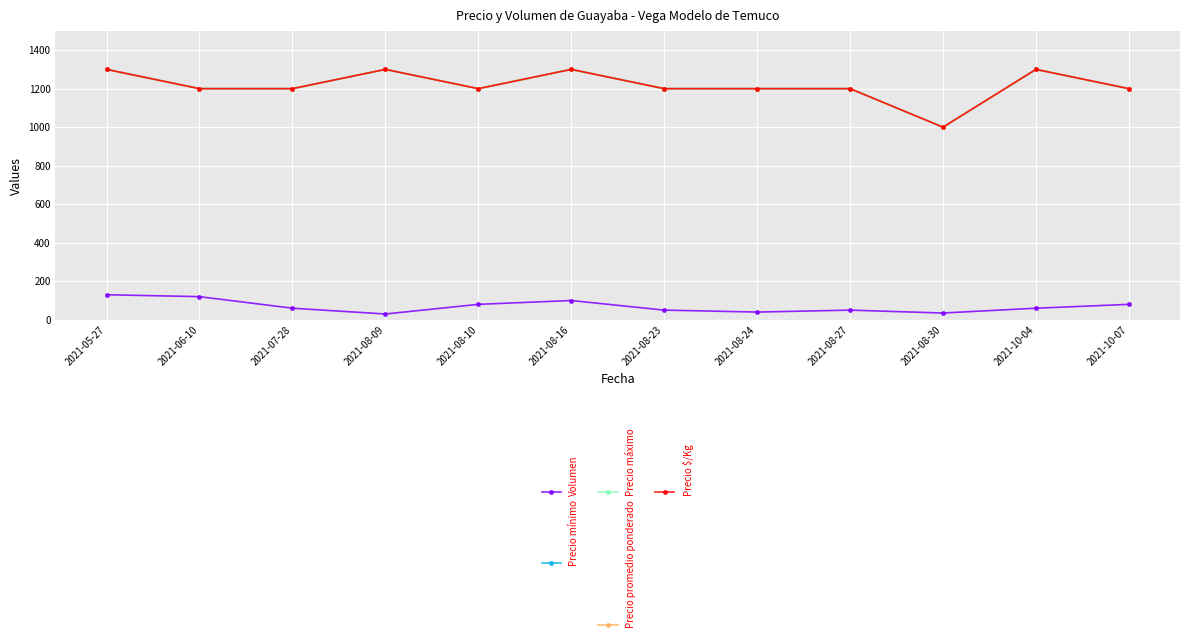

At which label does Volumen reach its minimum?

2021-08-09